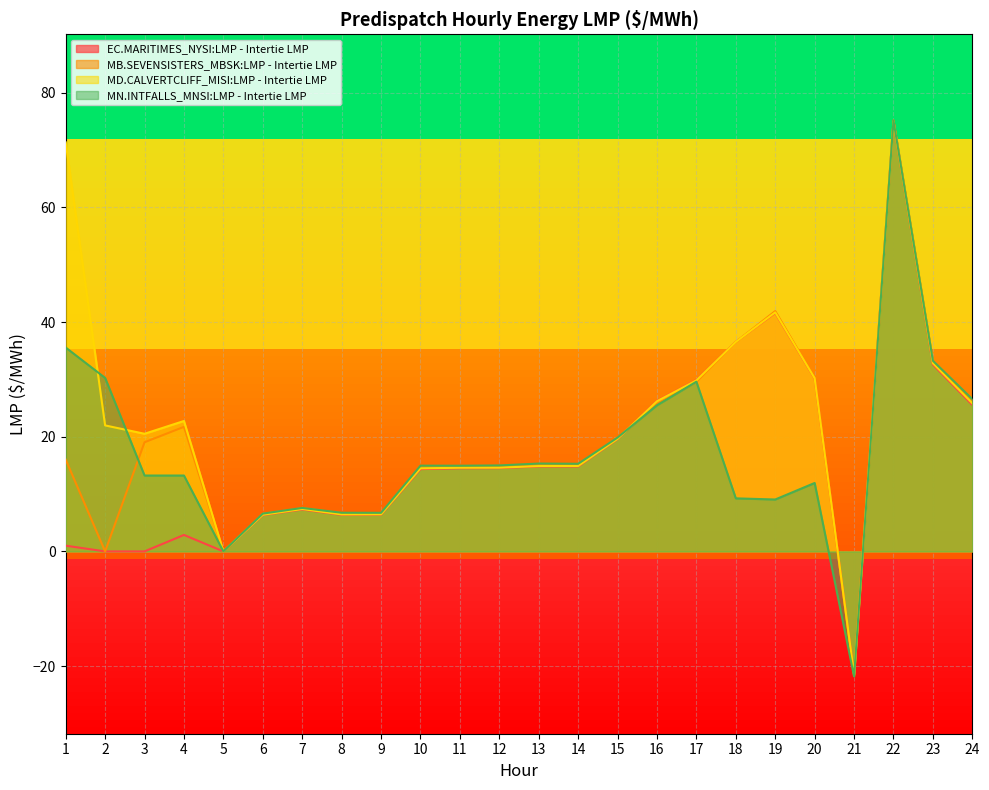

What is the average value of the MD.CALVERTCLIFF_MISI:LMP - Intertie LMP series?

22.2